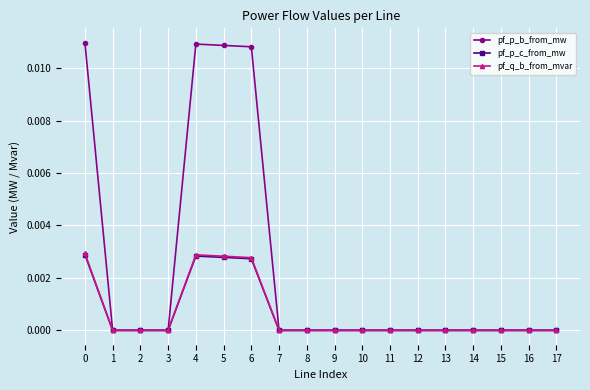

Is it true that pf_p_b_from_mw equals -0.0 at 9?

True